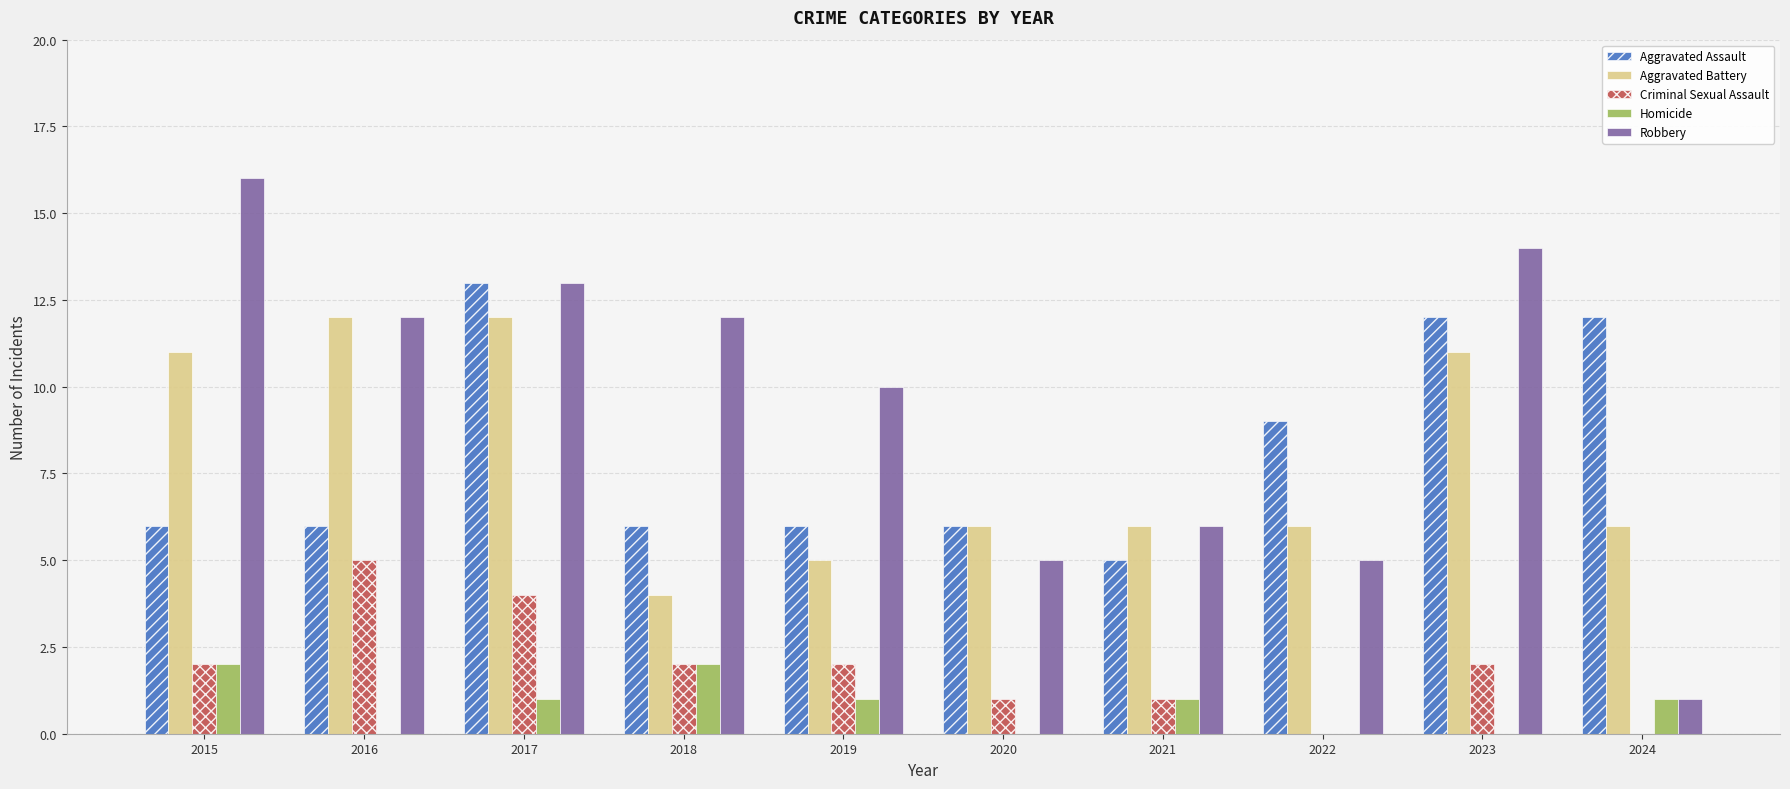

What is the sum of all Aggravated Assault values?

81